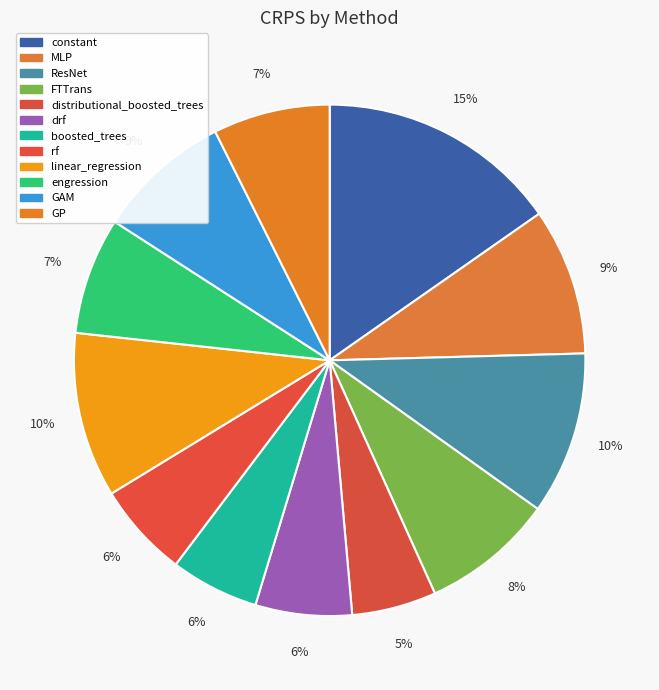

To the nearest percent, what percentage of the pie is engression?

7%